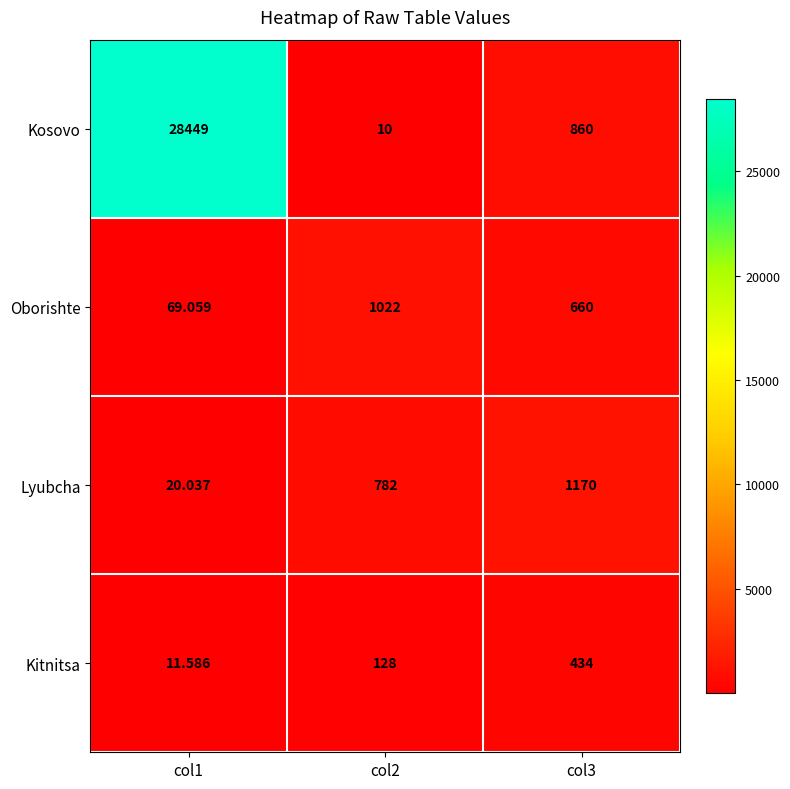

Count the number of categories in the chart.

3